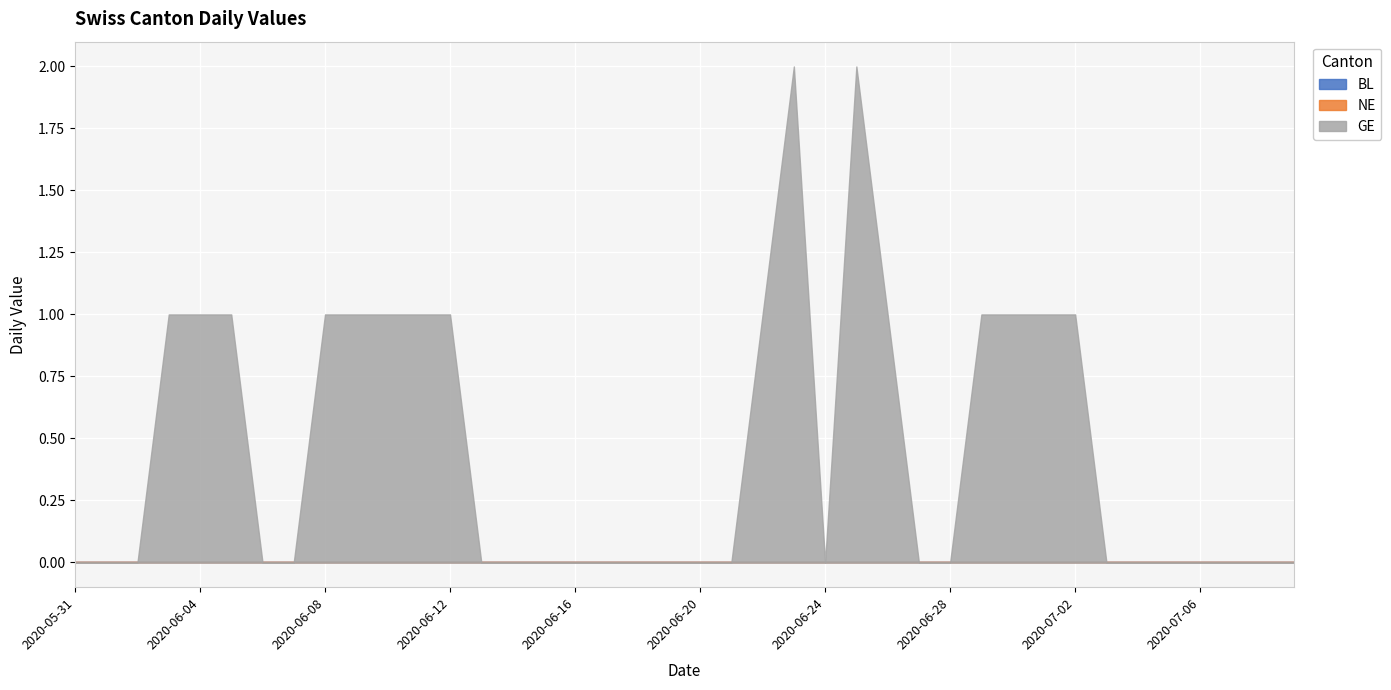

Rank the series by their maximum value, from highest to lowest.

GE, BL, NE